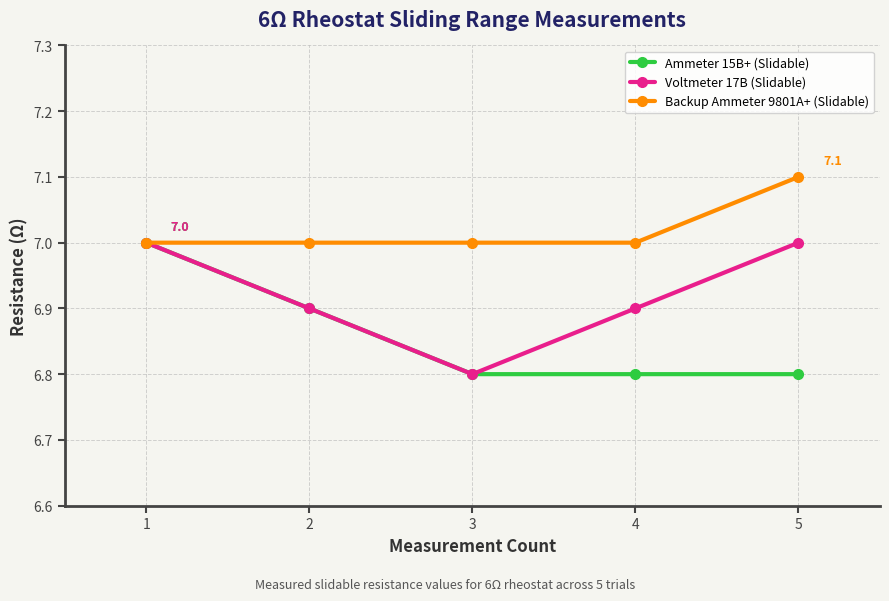

Is the value of Backup Ammeter 9801A+ (Slidable) at 4 greater than the value of Voltmeter 17B (Slidable) at 2?

Yes